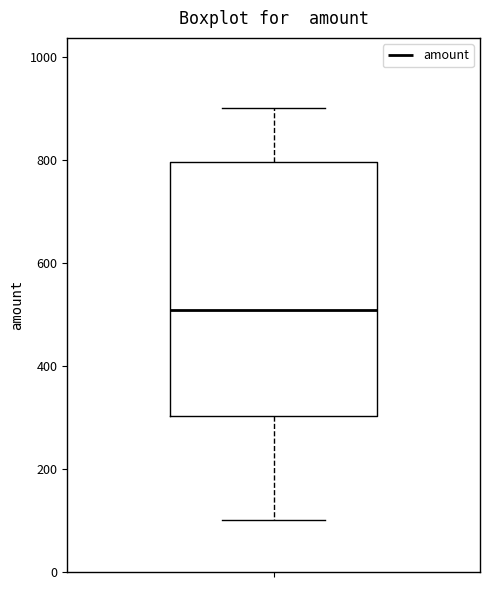

Transcribe this box plot: give where the median line is, the range the box spans, and where the two whiskers end, as read against the y-axis. The values are not printed on the chart, so give them approximately, as read against the axis.

median 500, box 300 to 800, whiskers 100 to 900